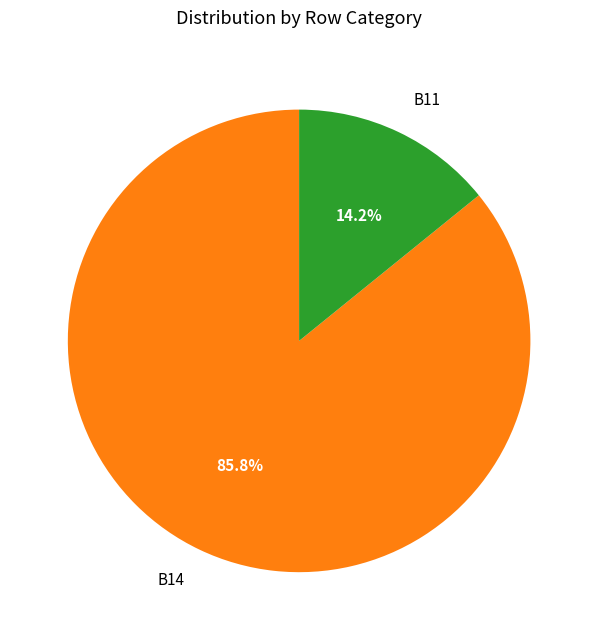

How many slices are in this pie chart?

2